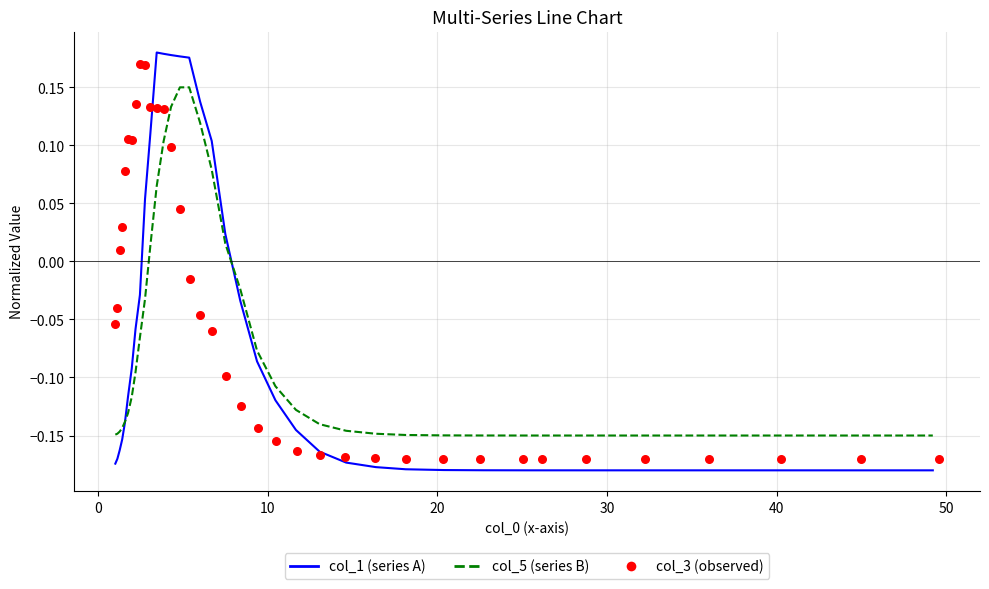

Which series contains the highest Y value?

col_1 (series A)